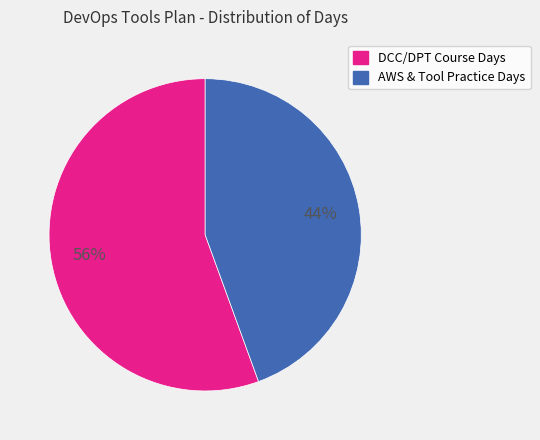

Is there any slice that represents more than half of the pie?

Yes